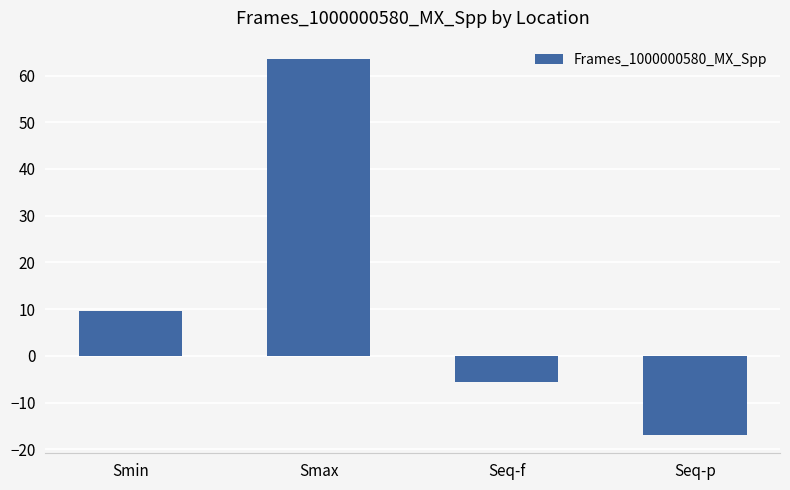

What is the label of the 3rd bar from the left?

Seq-f